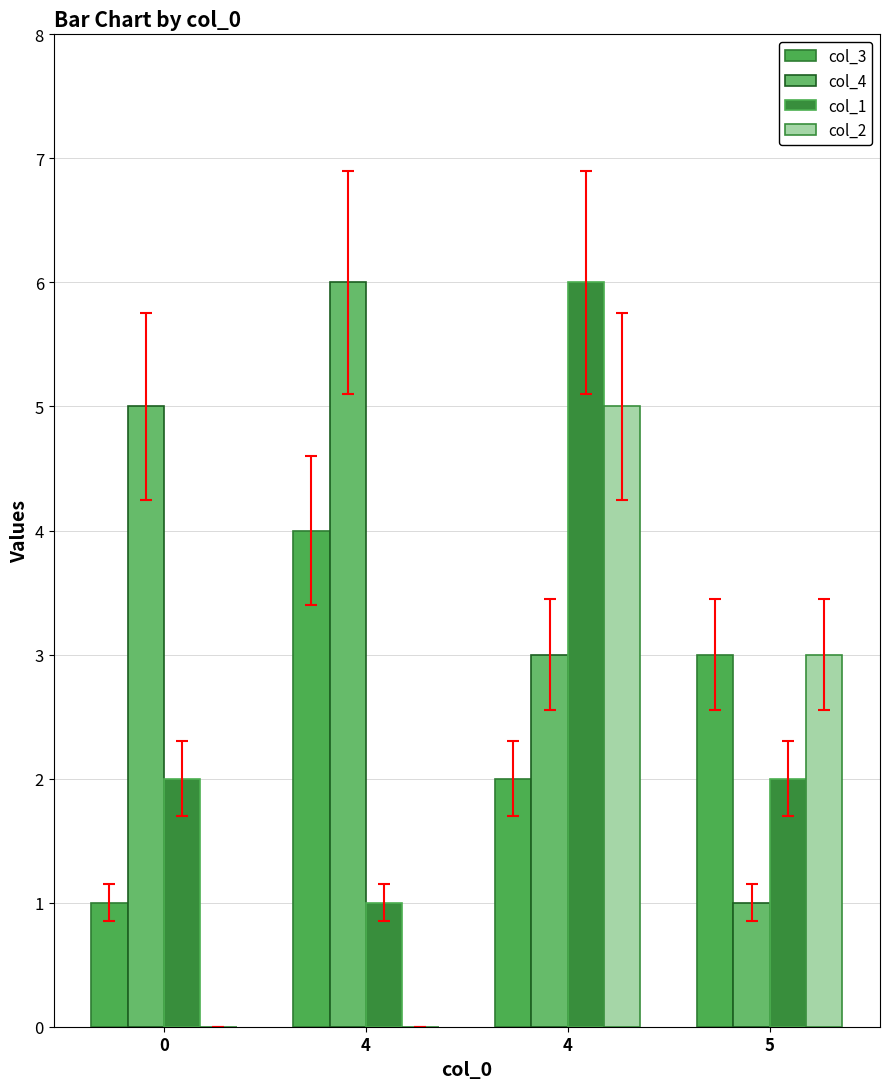

At which label is col_3 closest to 2?

4